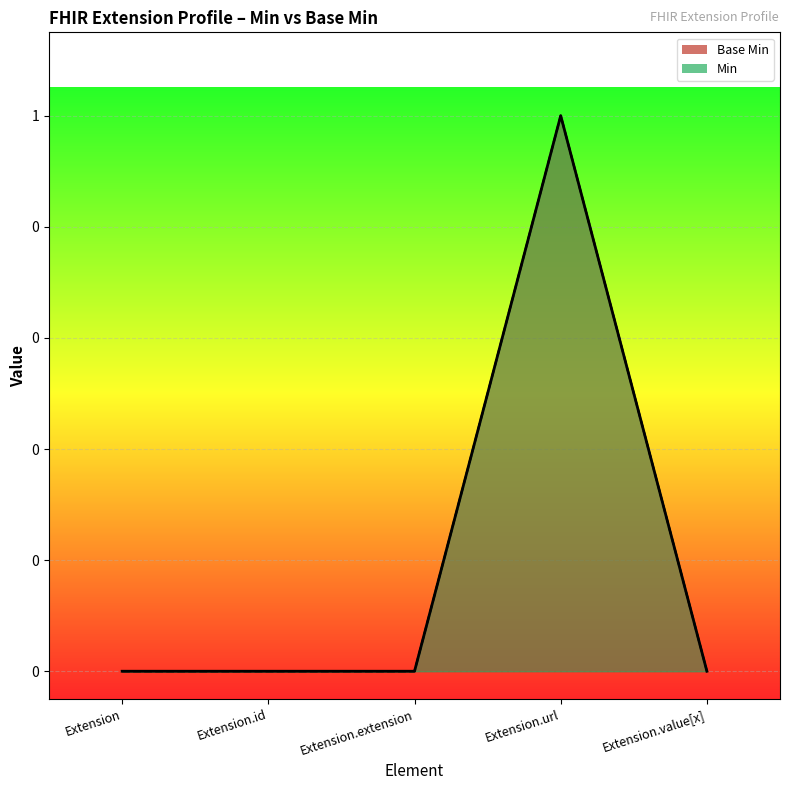

Where is the data nearest to the value 0?

Extension